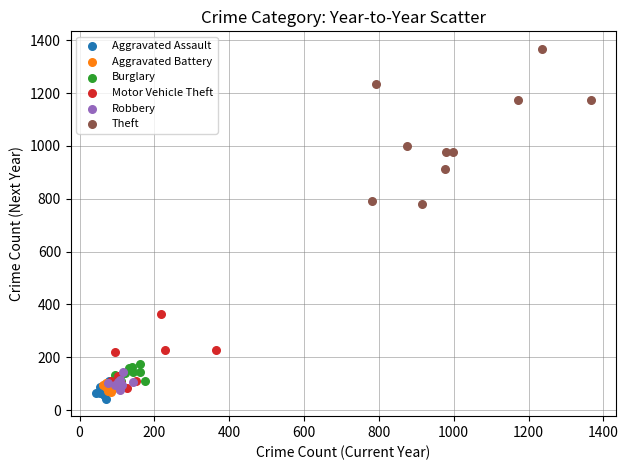

Which series has the largest Y range (max minus min)?

Theft